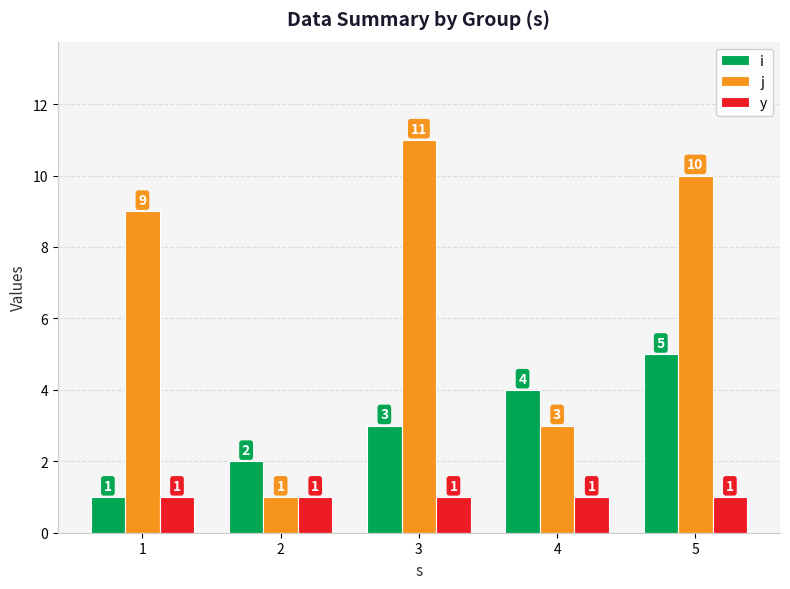

At which category is the sum across all series the highest?

5